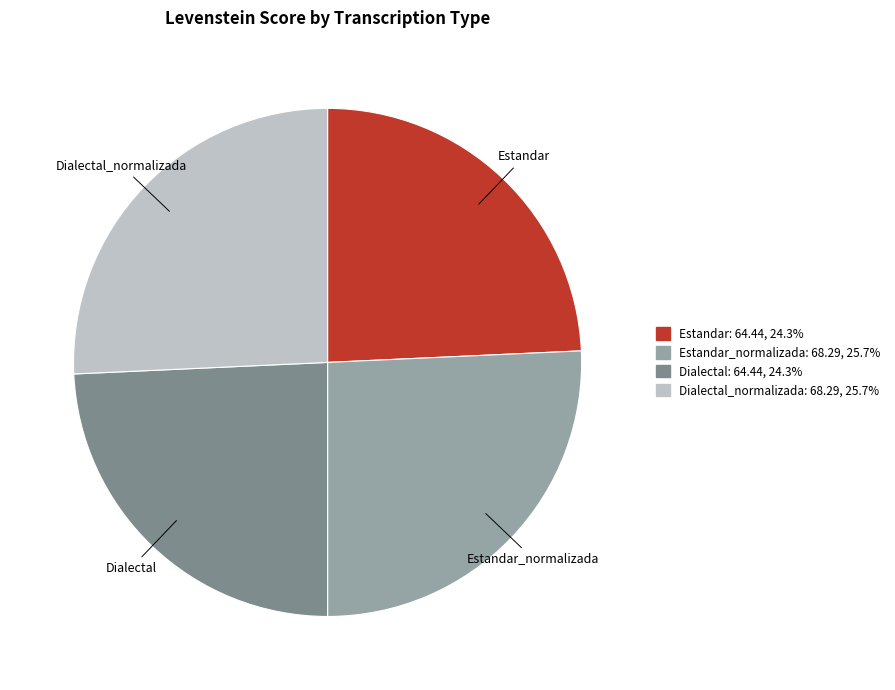

Approximately how many times larger is the value at Estandar compared to Estandar_normalizada?

0.9